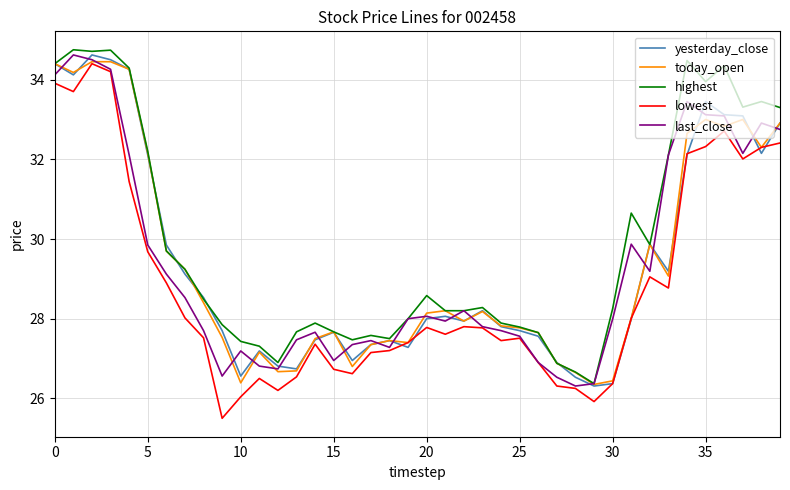

Which series has the largest total across all categories?

highest